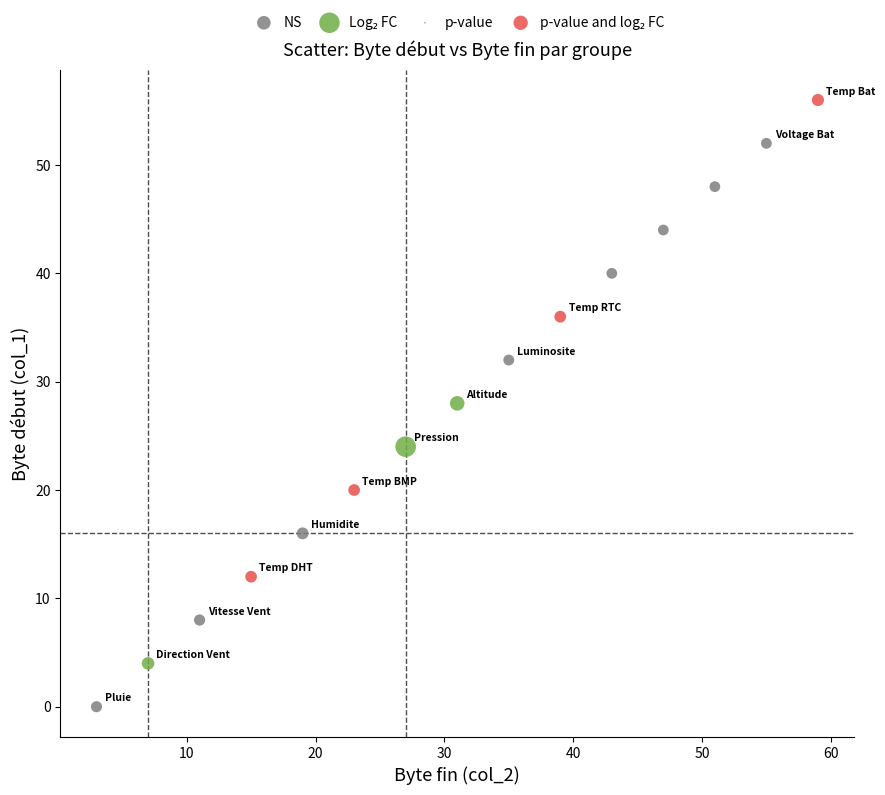

Which series reaches the minimum Y coordinate?

NS